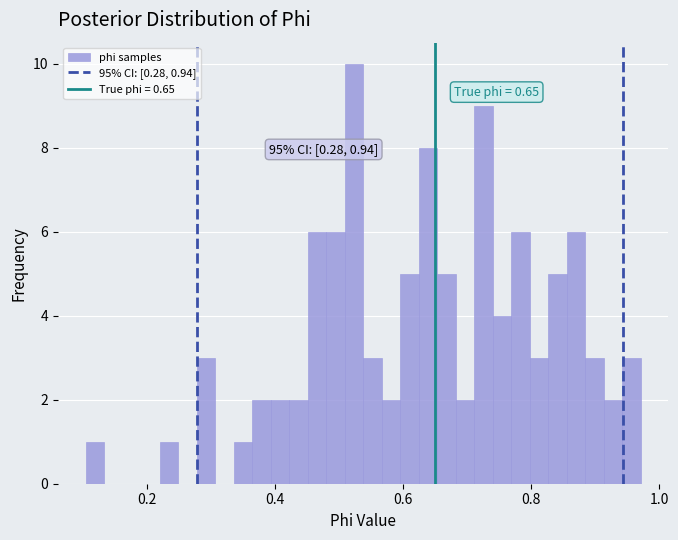

Read against the x-axis, roughly where is the centre of the tallest bar?

0.52